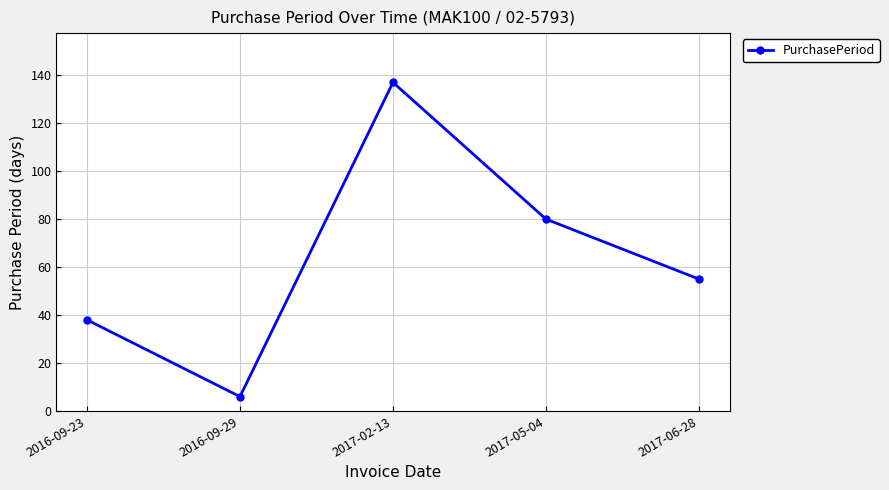

What is the sum of the values at 2017-06-28 and 2017-02-13?

192